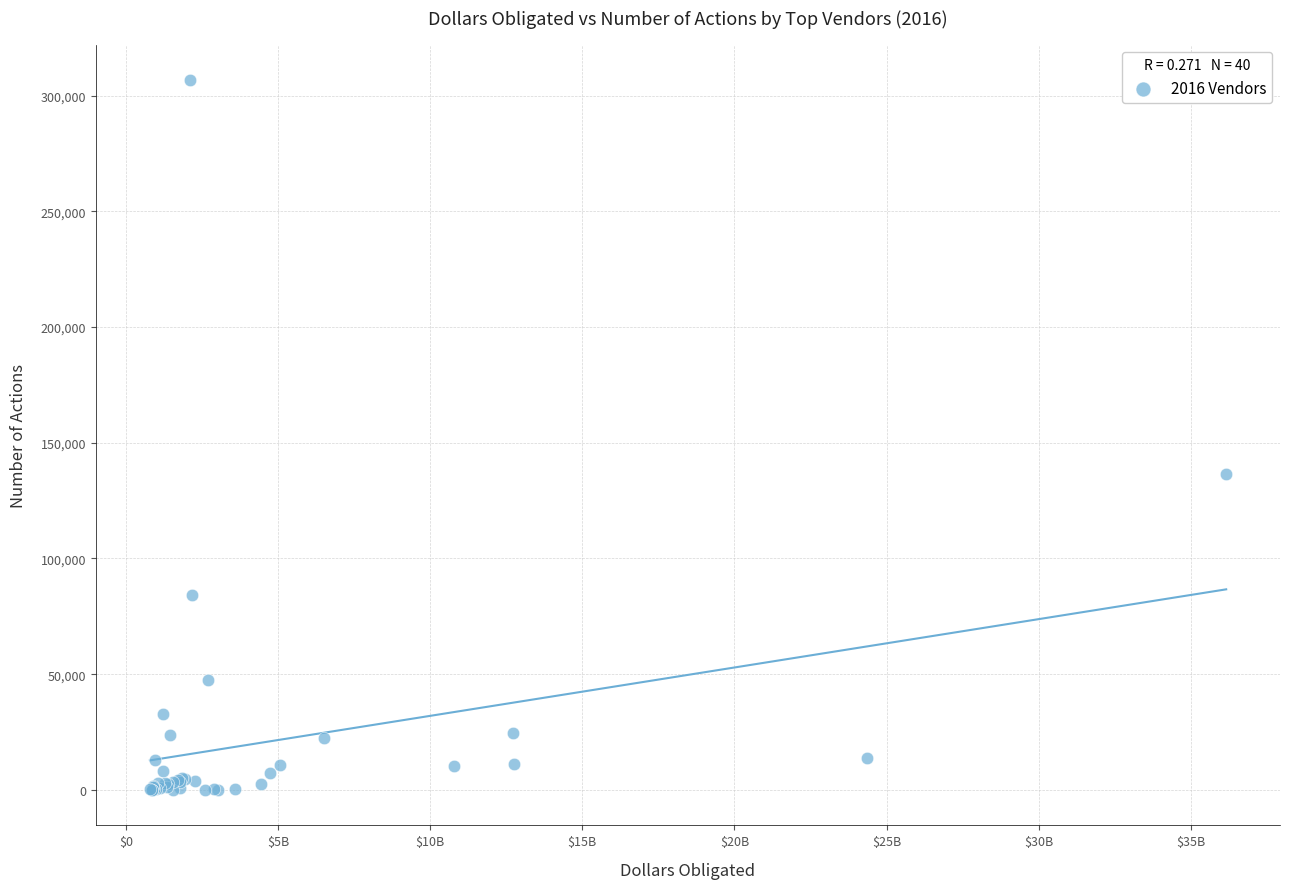

What Y value in the scatter plot is closest to 153356?

136366